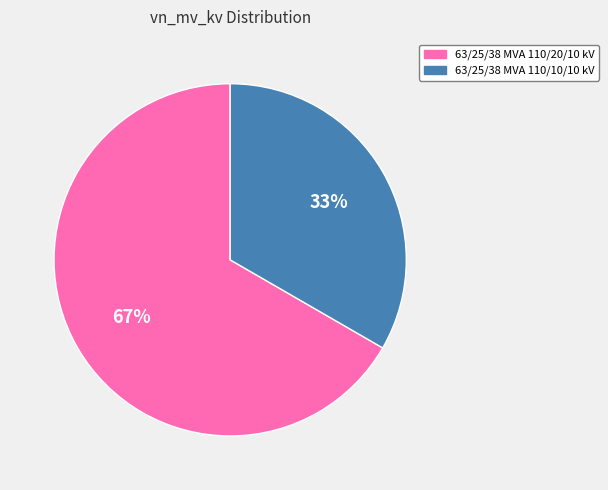

To the nearest percent, what is the combined percentage of 63/25/38 MVA 110/10/10 kV and 63/25/38 MVA 110/20/10 kV?

100%